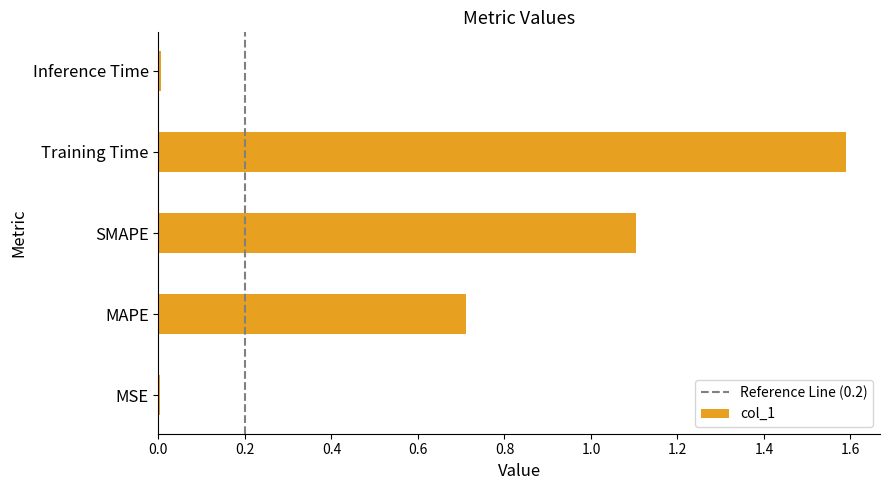

Which label corresponds to the largest value in the chart?

Training Time